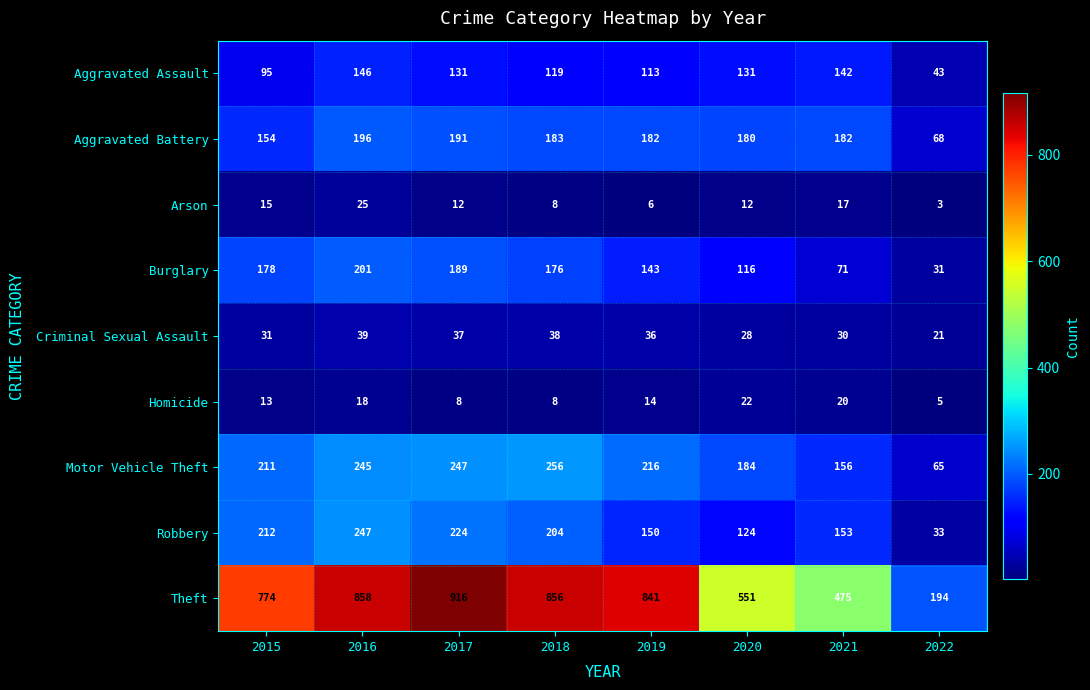

List the series in order of their peak value, highest first.

Theft, Motor Vehicle Theft, Robbery, Burglary, Aggravated Battery, Aggravated Assault, Criminal Sexual Assault, Arson, Homicide